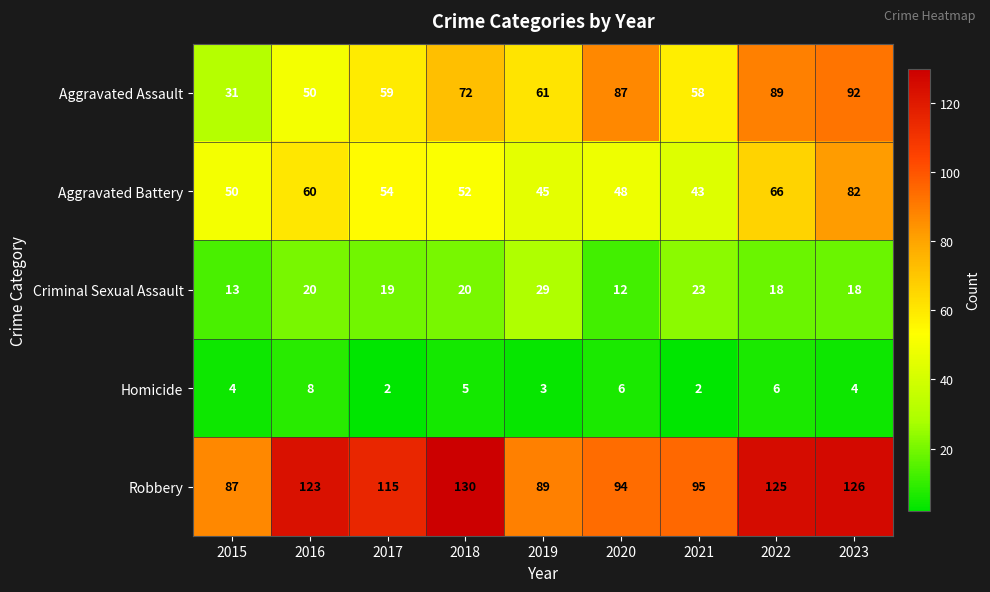

What is the minimum value shown in the chart?

2